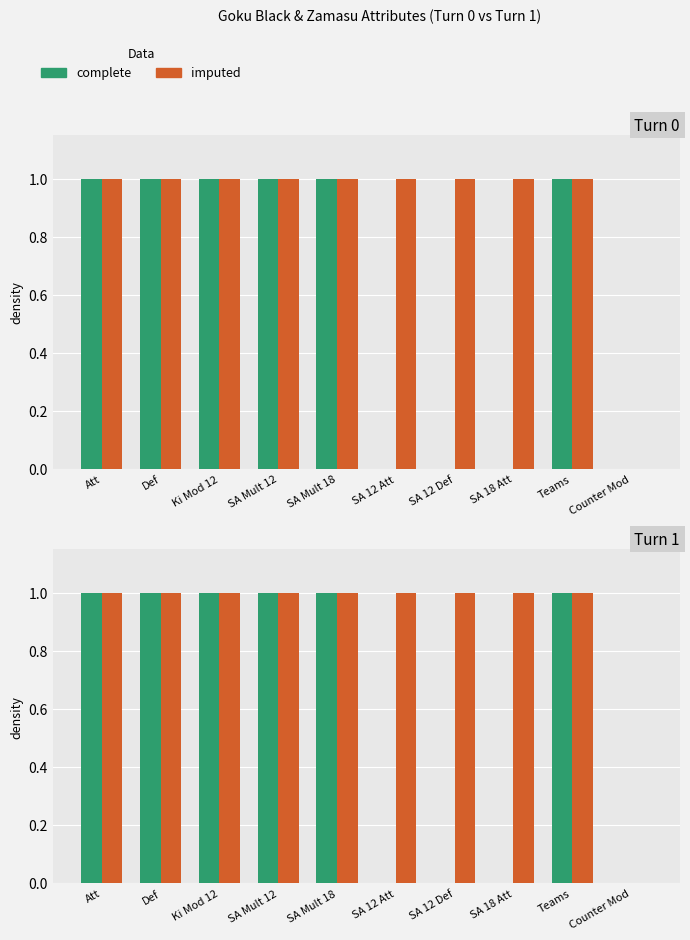

List the labels in order of complete value, smallest first.

SA 12 Att, SA 12 Def, SA 18 Att, Counter Mod, Att, Def, Ki Mod 12, SA Mult 12, SA Mult 18, Teams